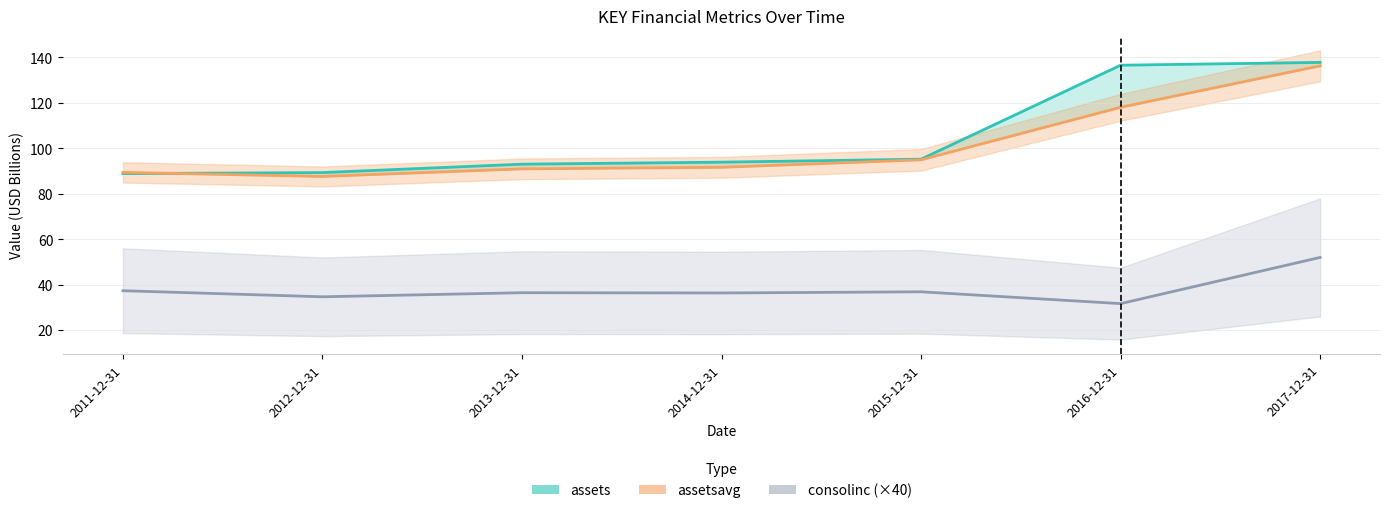

Which category has the lowest value across all series?

2016-12-31